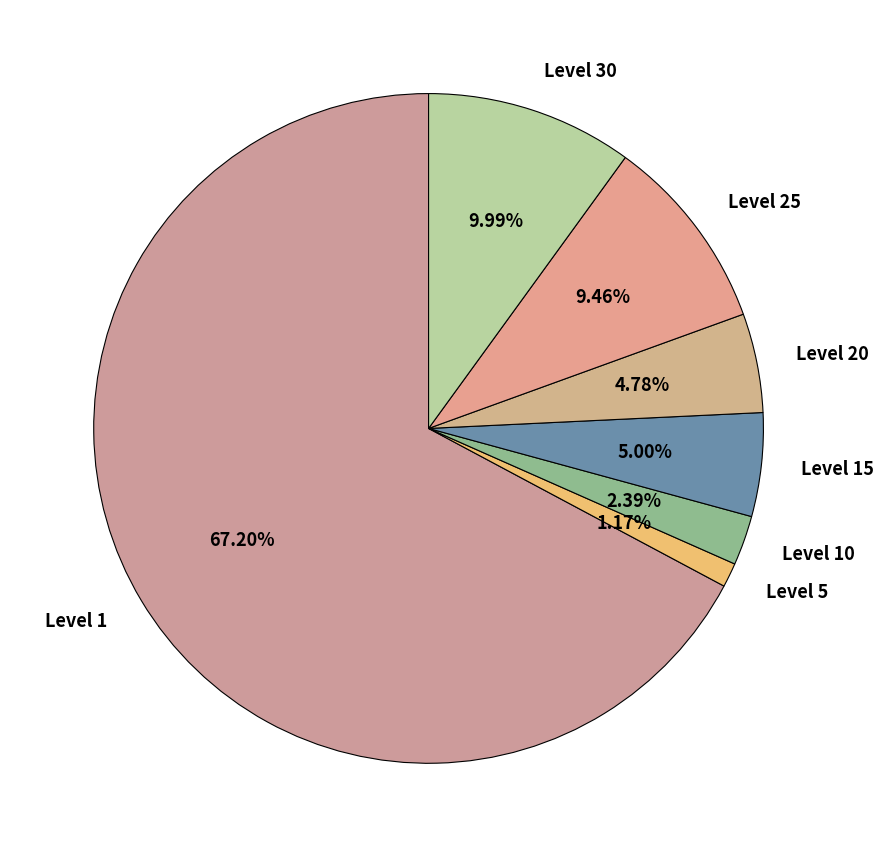

Is the sum of Level 25 and Level 15 greater than half?

No